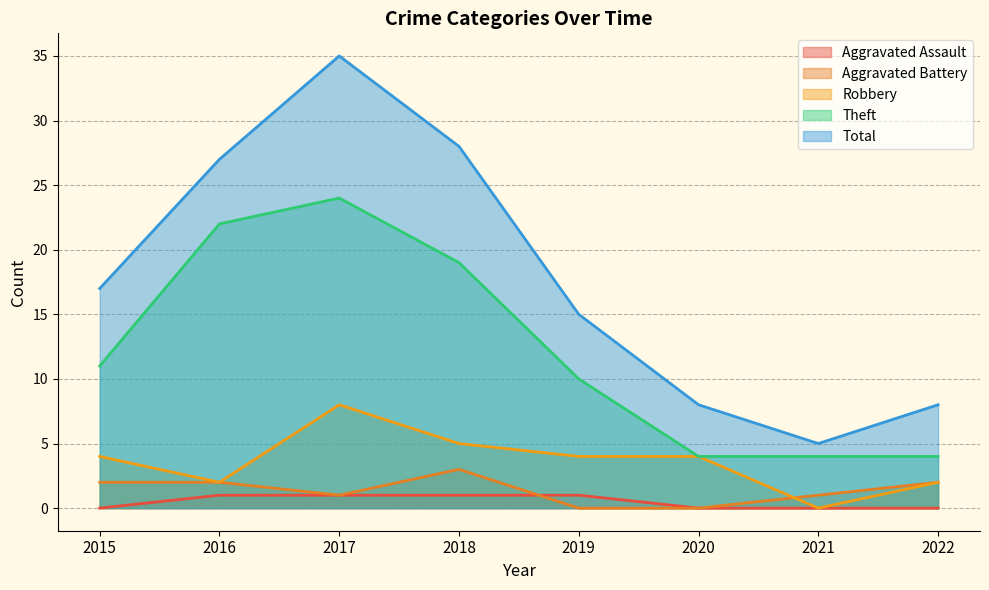

Count the Aggravated Assault values in the range 0 to 1.

8